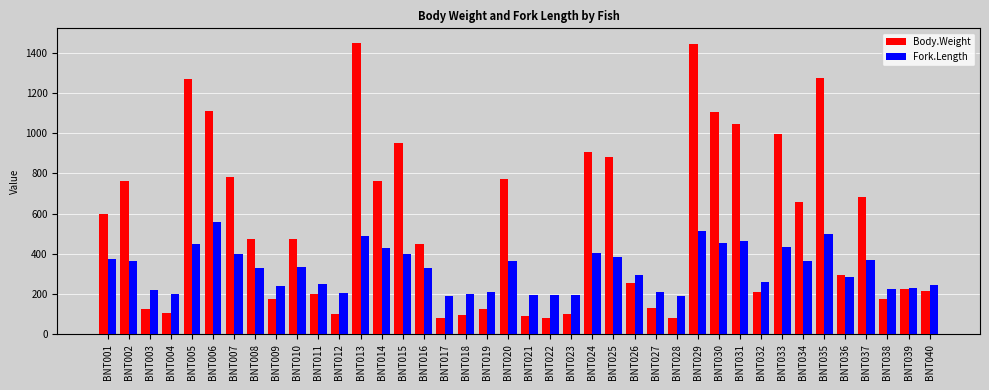

Which series has the widest spread of values?

Body.Weight